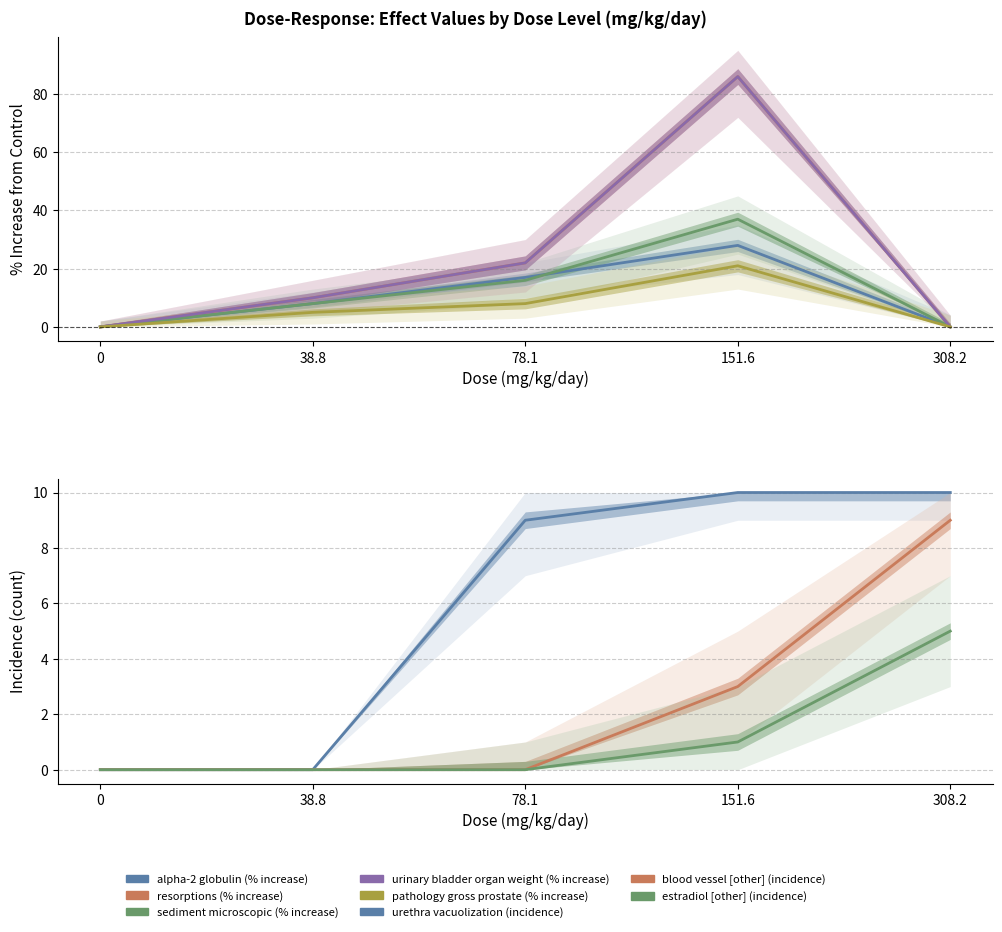

The value of pathology gross prostate (% increase) at 0 is 7. True or false?

False